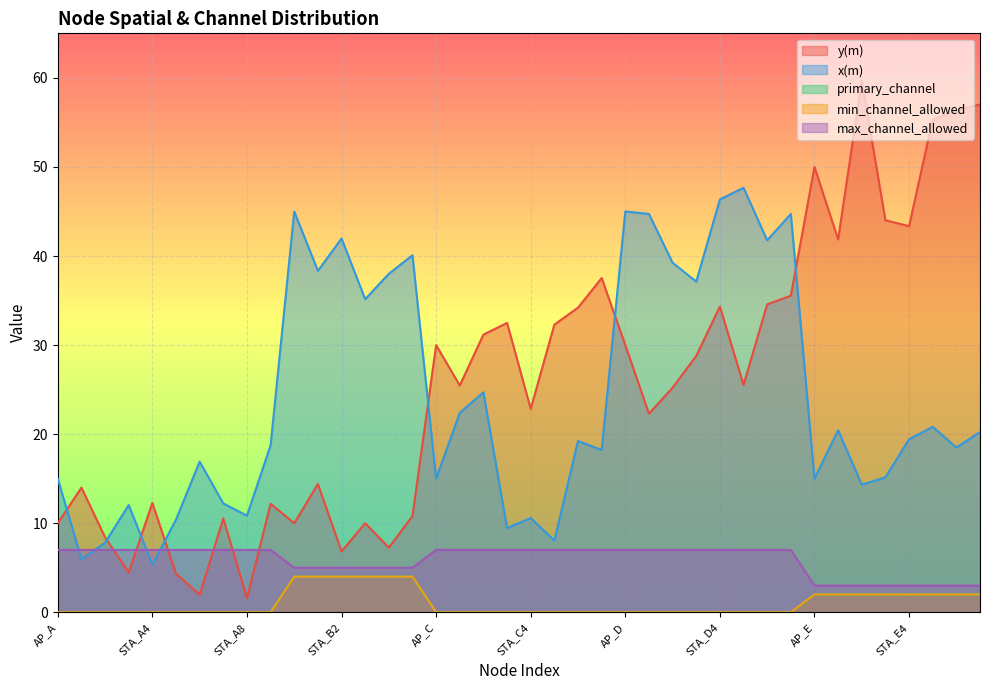

What is the average value of the x(m) series?

24.3